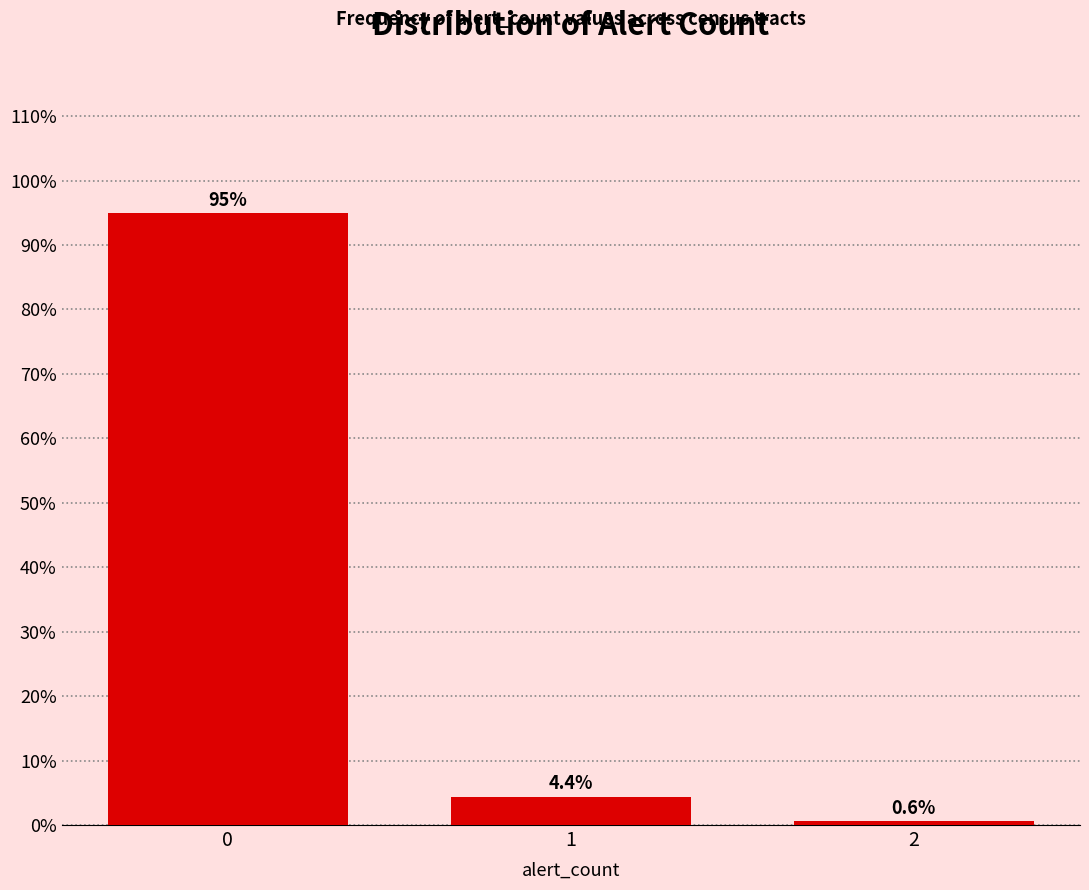

Reading left to right, transcribe all the data shown in this chart.

95.0	4.4	0.6